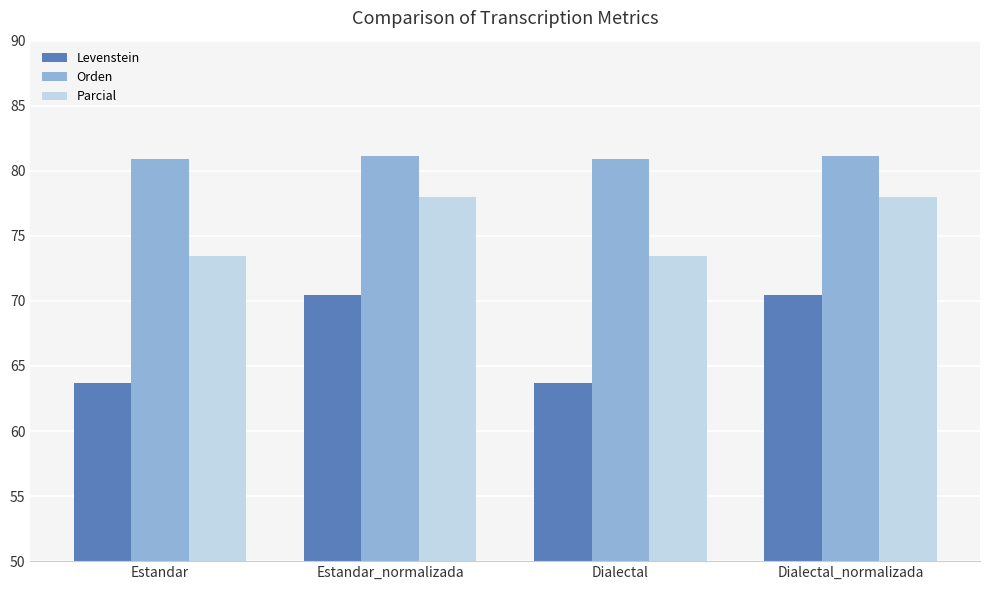

At which label does Levenstein first exceed 70?

Estandar_normalizada